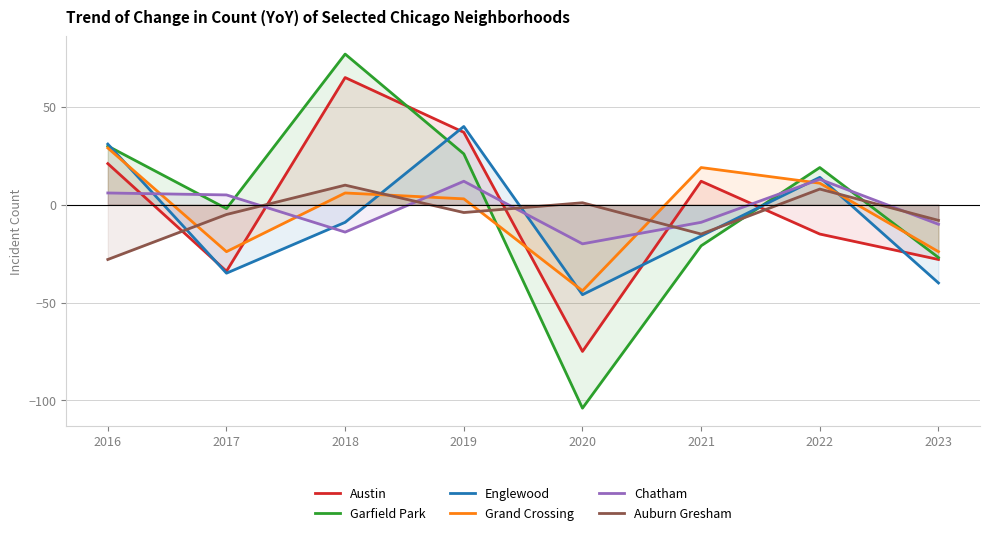

Between 2020 and 2016, which is larger?

2016